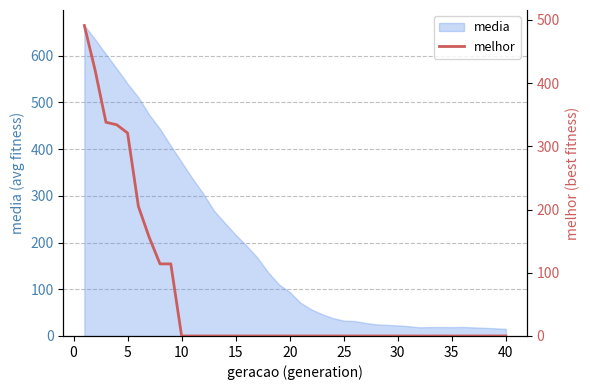

What is the difference between the second highest and second lowest values?

420